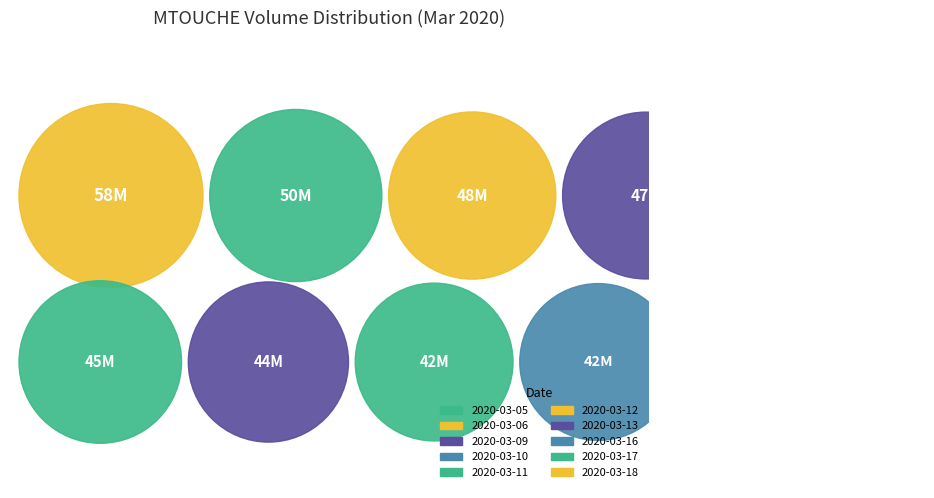

Approximately how many times larger is the value at 2020-03-05 compared to 2020-03-16?

1.5